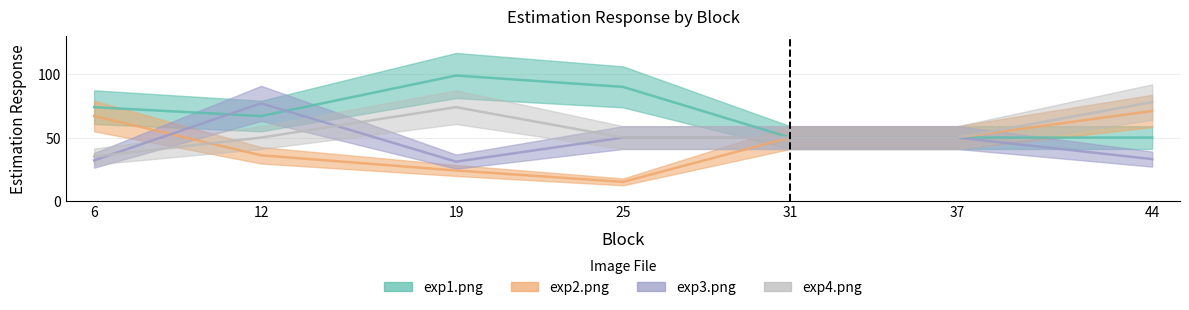

How many intersections are there between exp4.png and exp2.png?

1